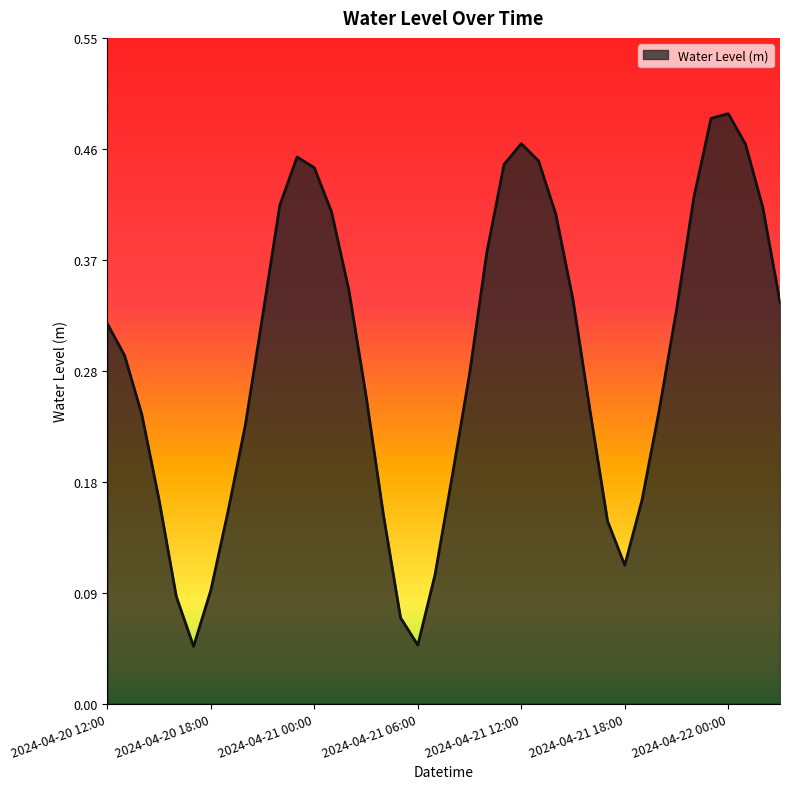

Is this an area chart (filled region under the line)?

Yes